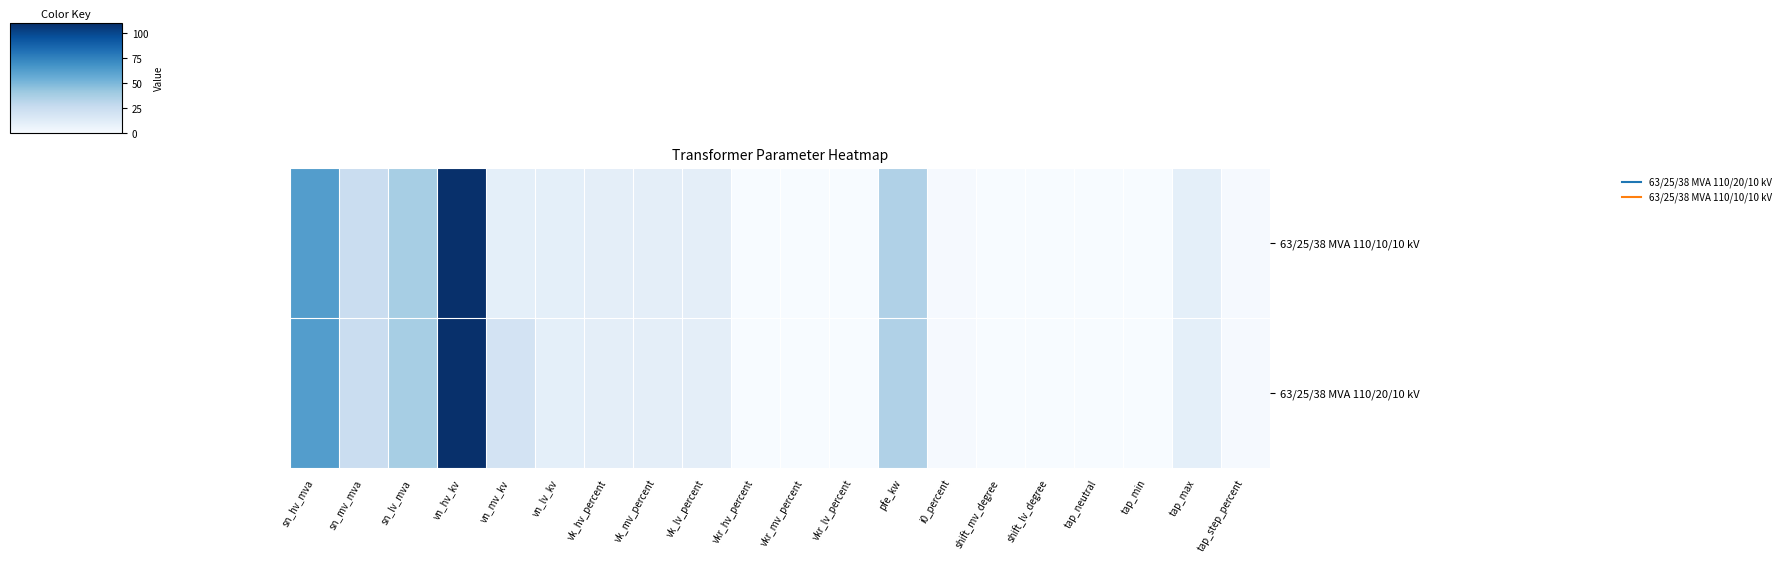

Between vn_lv_kv and i0_percent, which series saw the biggest shift?

63/25/38 MVA 110/20/10 kV